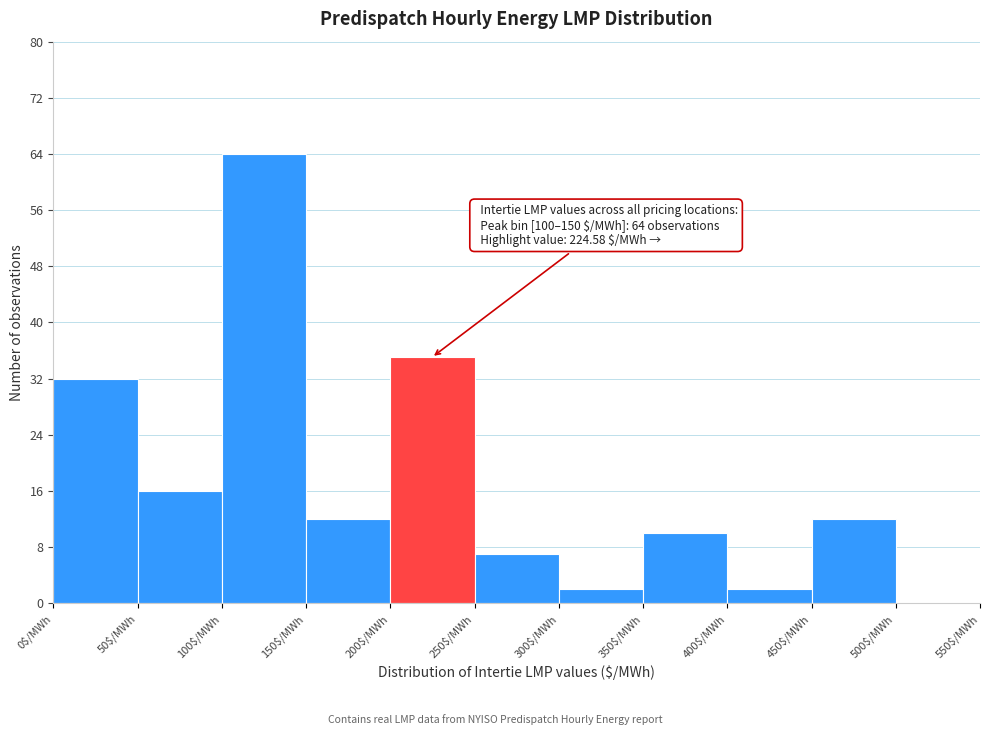

Which range on the x-axis has the tallest bar?

100 to 150